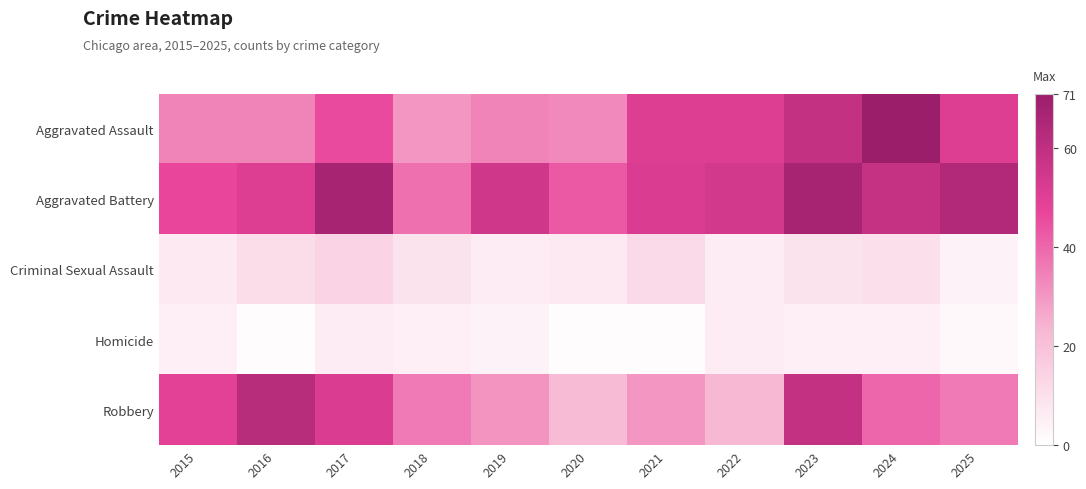

How many data points does each series have?

11